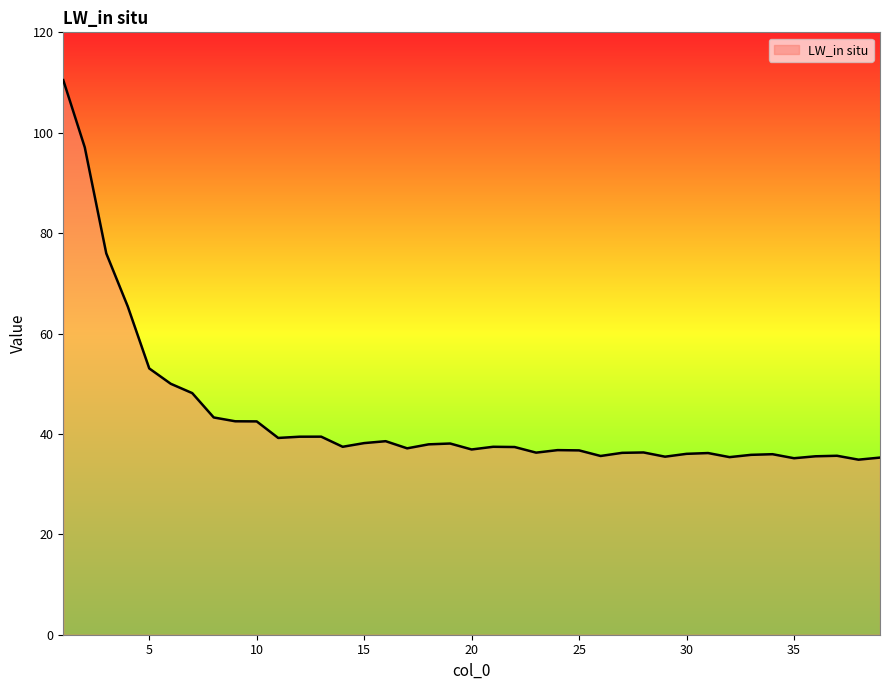

True or false: the data has more than 2 interior local peaks.

True